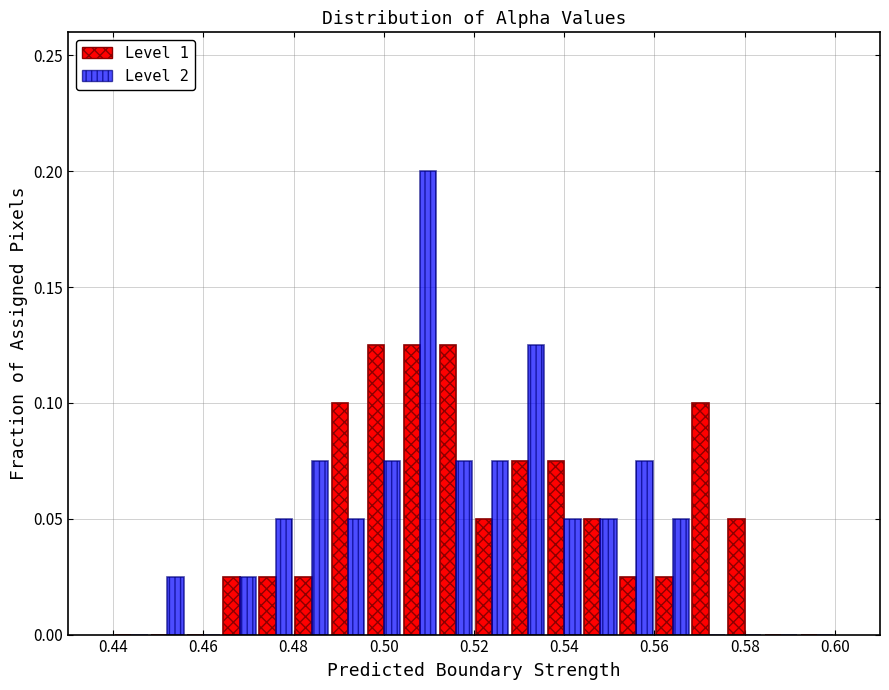

Reading left to right, list every range on the x-axis with the height of the bar of each series over it. The values are not printed on the chart, so give them approximately, as read against the axis.

0.440 to 0.448: Level 1=0	Level 2=0
0.448 to 0.456: Level 1=0	Level 2=0.025
0.456 to 0.464: Level 1=0	Level 2=0
0.464 to 0.472: Level 1=0.025	Level 2=0.025
0.472 to 0.480: Level 1=0.025	Level 2=0.050
0.480 to 0.488: Level 1=0.025	Level 2=0.075
0.488 to 0.496: Level 1=0.100	Level 2=0.050
0.496 to 0.504: Level 1=0.125	Level 2=0.075
0.504 to 0.512: Level 1=0.125	Level 2=0.200
0.512 to 0.520: Level 1=0.125	Level 2=0.075
0.520 to 0.528: Level 1=0.050	Level 2=0.075
0.528 to 0.536: Level 1=0.075	Level 2=0.125
0.536 to 0.544: Level 1=0.075	Level 2=0.050
0.544 to 0.552: Level 1=0.050	Level 2=0.050
0.552 to 0.560: Level 1=0.025	Level 2=0.075
0.560 to 0.568: Level 1=0.025	Level 2=0.050
0.568 to 0.576: Level 1=0.100	Level 2=0
0.576 to 0.584: Level 1=0.050	Level 2=0
0.584 to 0.592: Level 1=0	Level 2=0
0.592 to 0.600: Level 1=0	Level 2=0